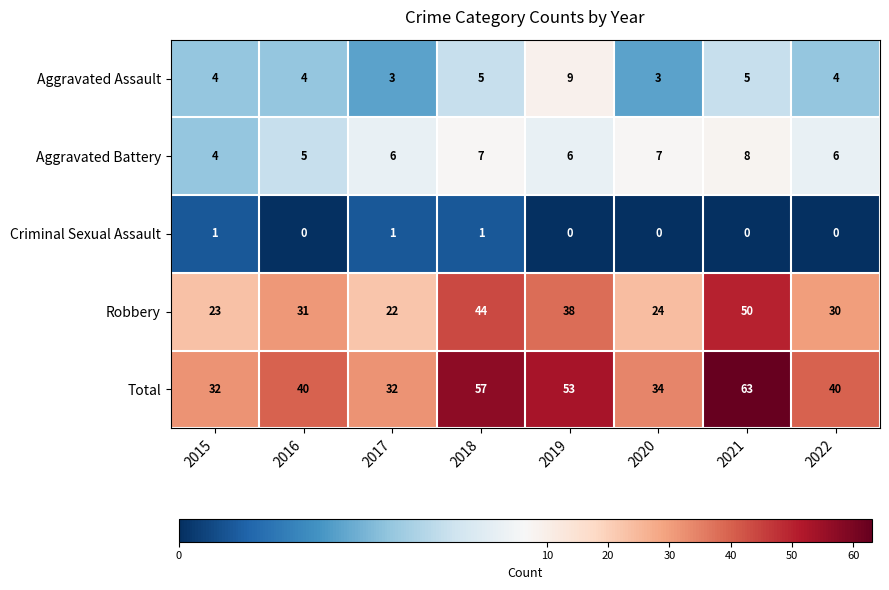

Count the Aggravated Assault values in the range 4 to 5.

5